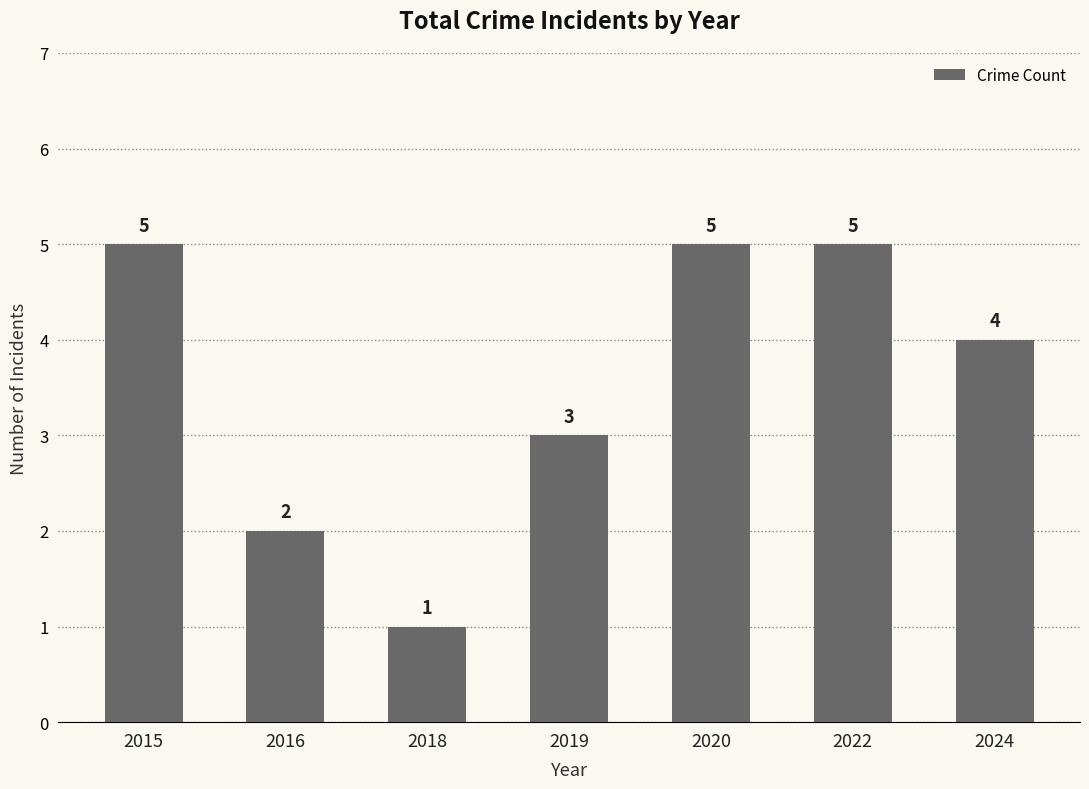

What is the value of the 6th bar from the left?

5